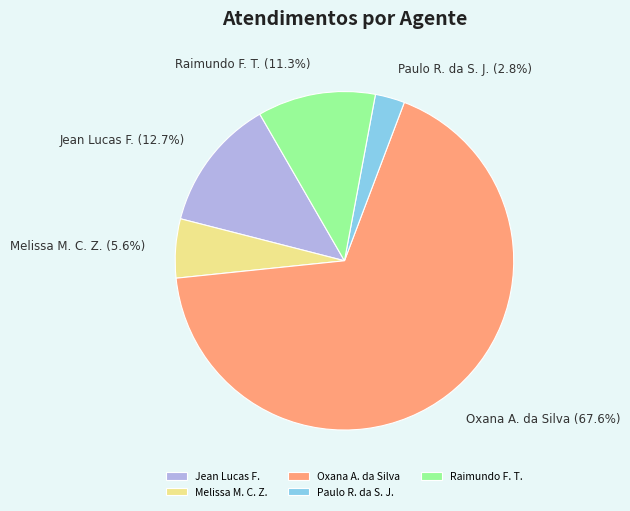

Does any single category account for the majority?

Yes